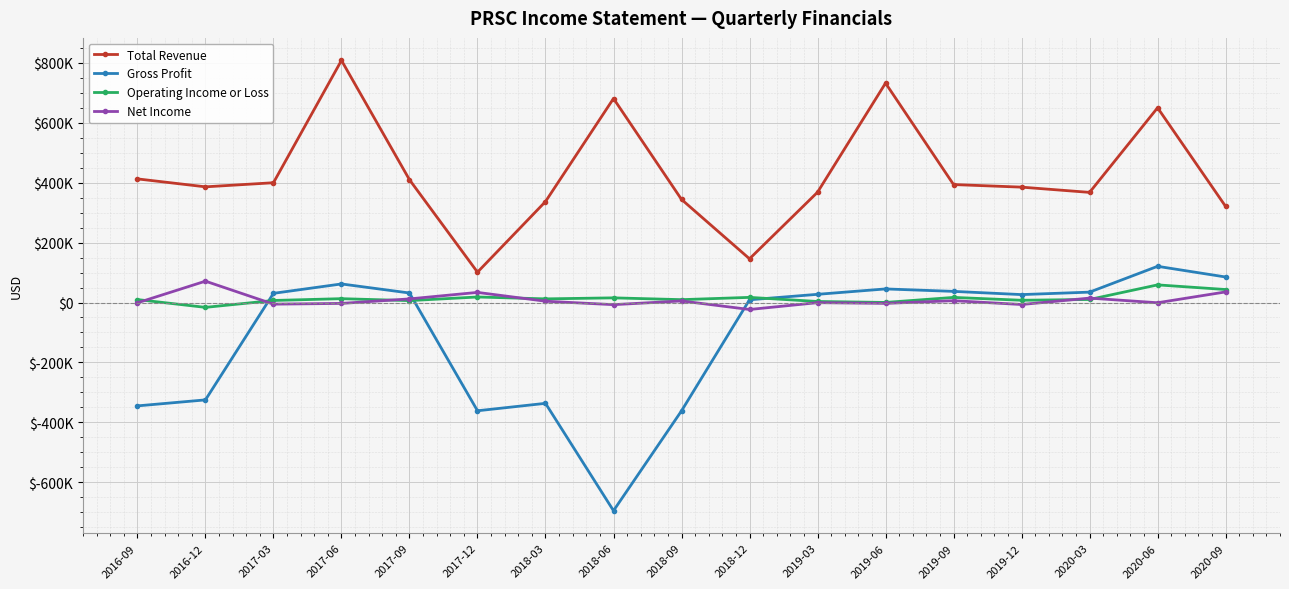

Is this an area chart (filled region under the line)?

No